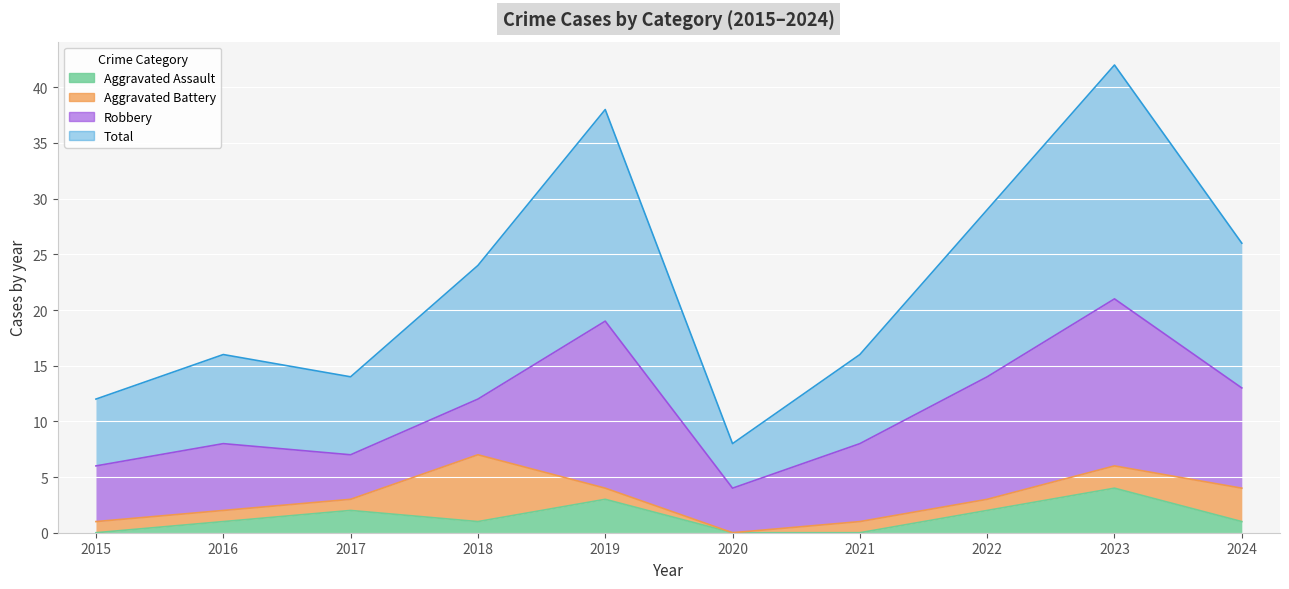

What is the highest value of the Aggravated Assault series?

4